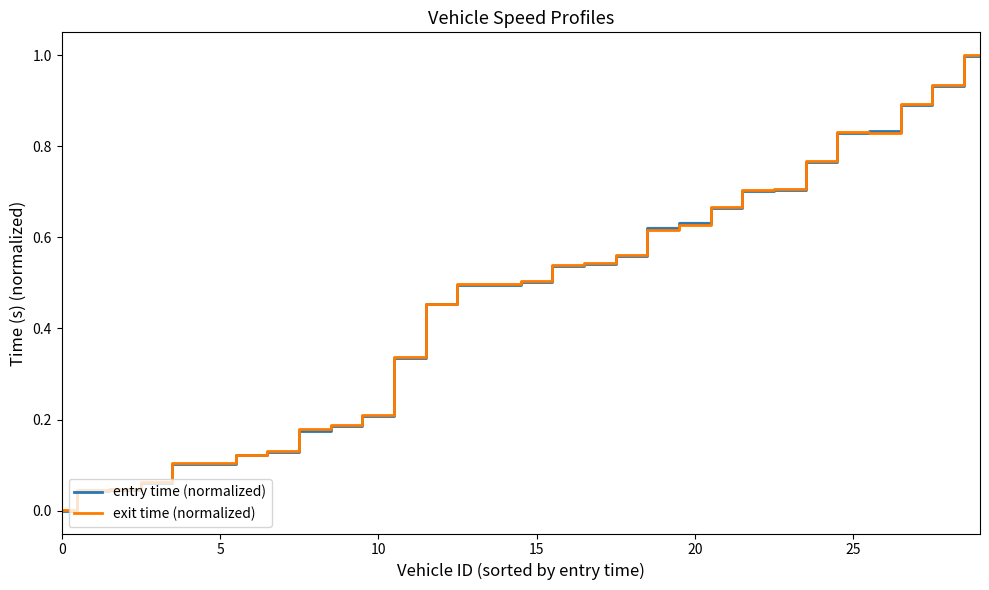

Rank the series by their average value, from lowest to highest.

entry time (normalized), exit time (normalized)